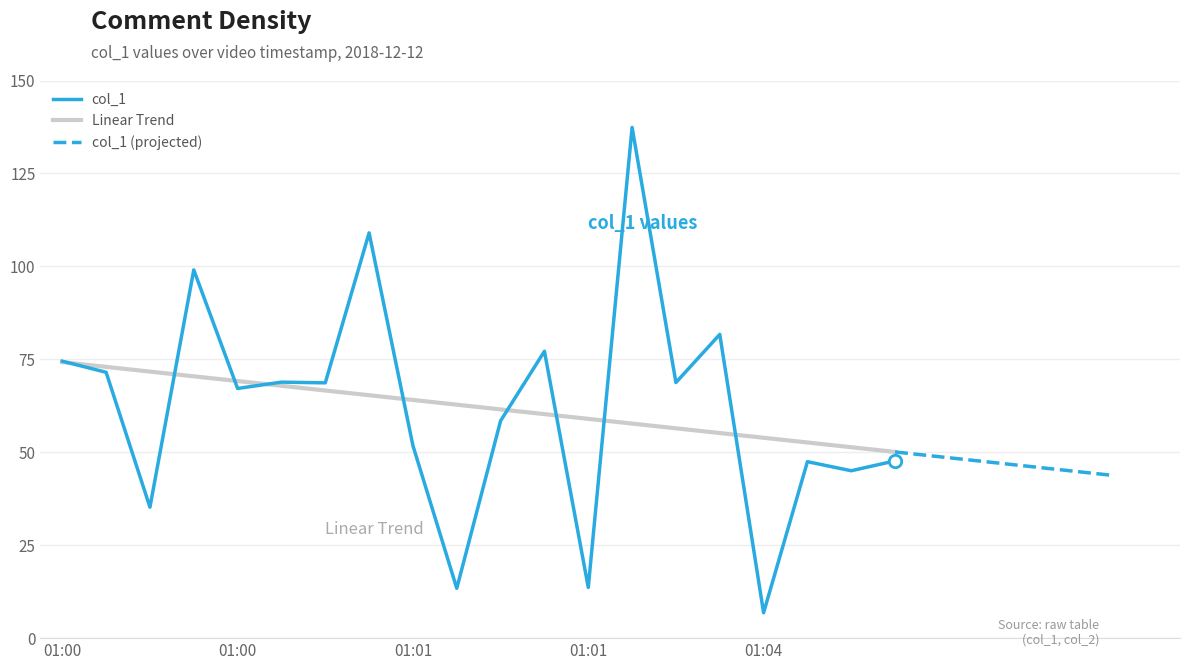

What is the change in value from 01:00 to 01:00?

-39.3